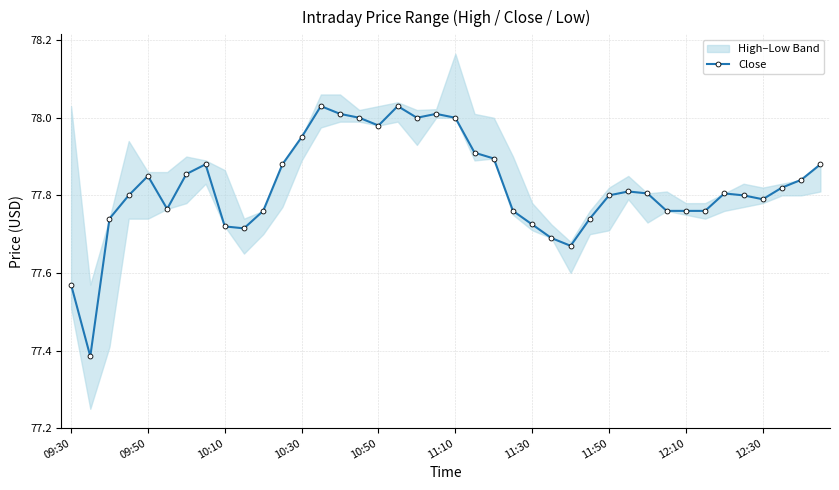

What is the difference between the maximum and minimum values?

0.6